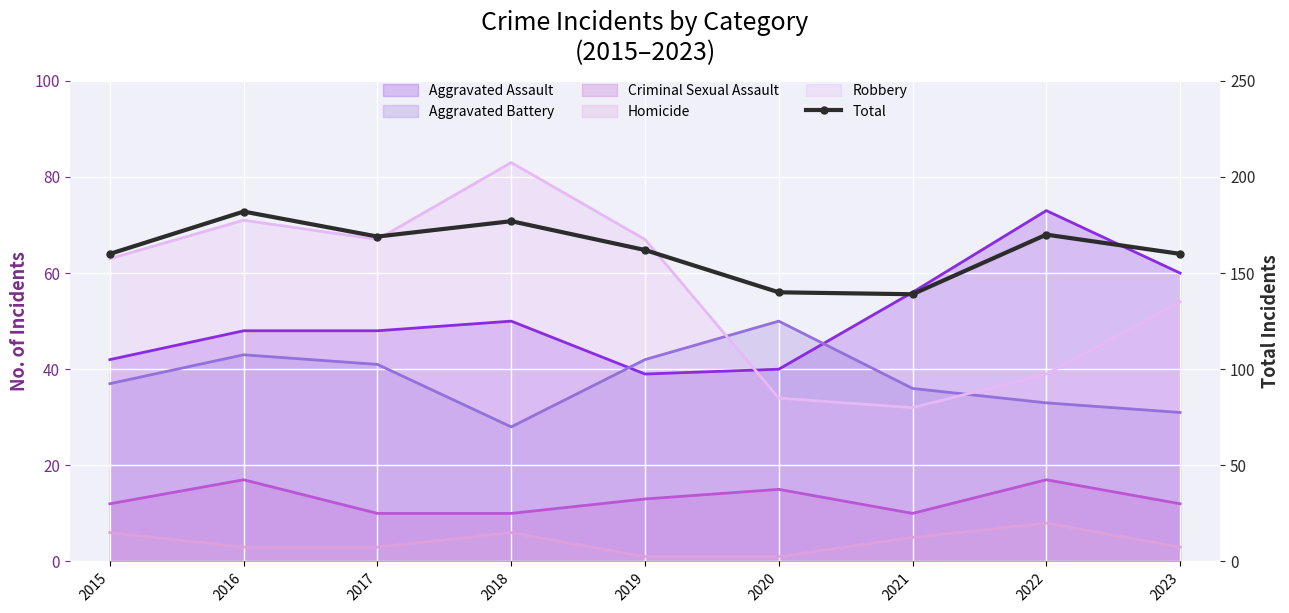

List the labels in order of value, largest first.

2016, 2018, 2022, 2017, 2019, 2015, 2023, 2020, 2021